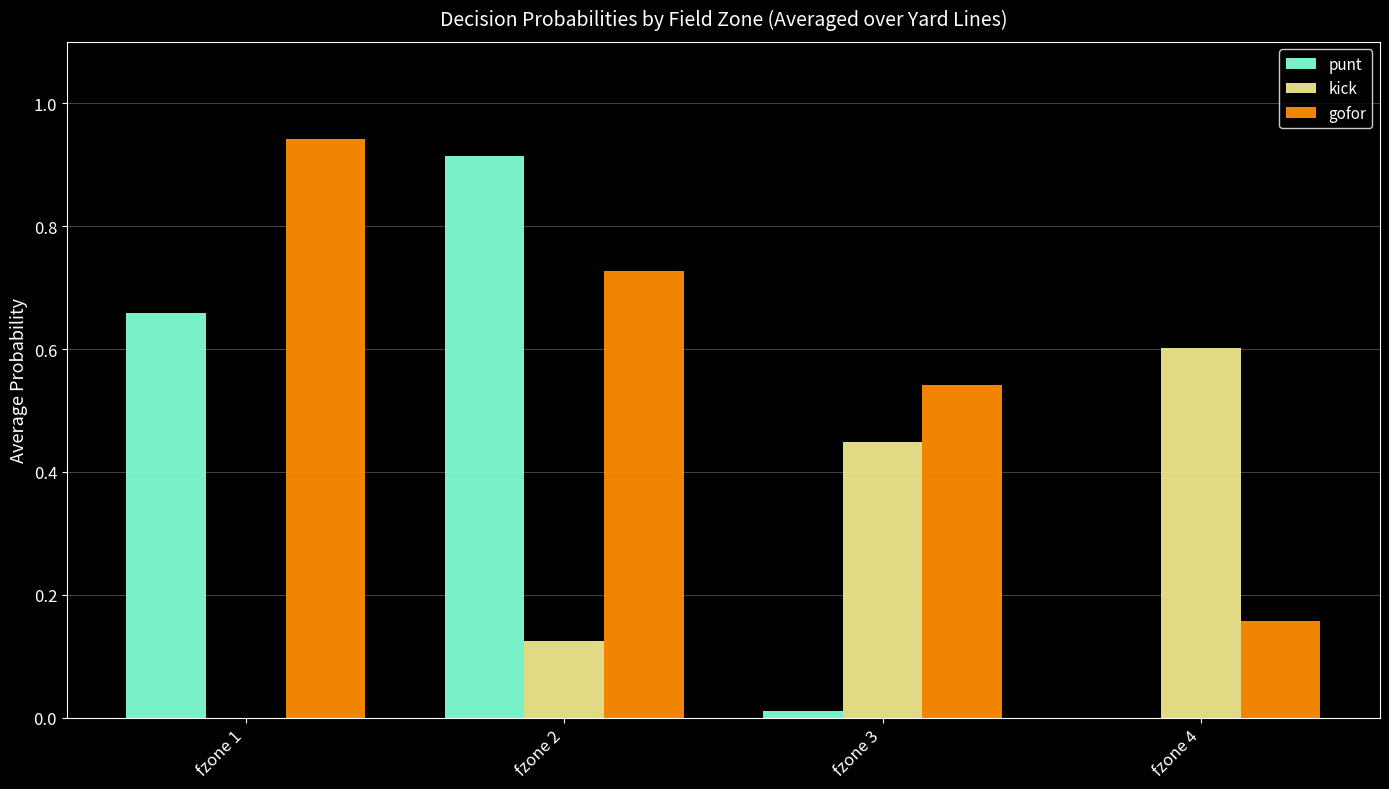

Is the value of kick at fzone 3 greater than the value of punt at fzone 4?

Yes